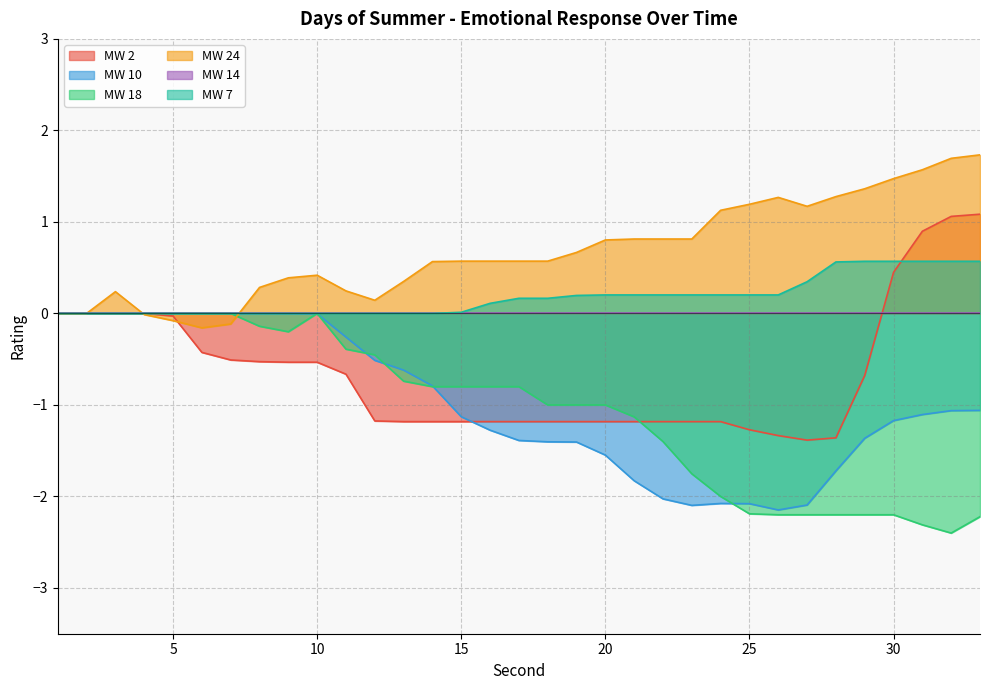

Where is the first local maximum for MW 18?

10